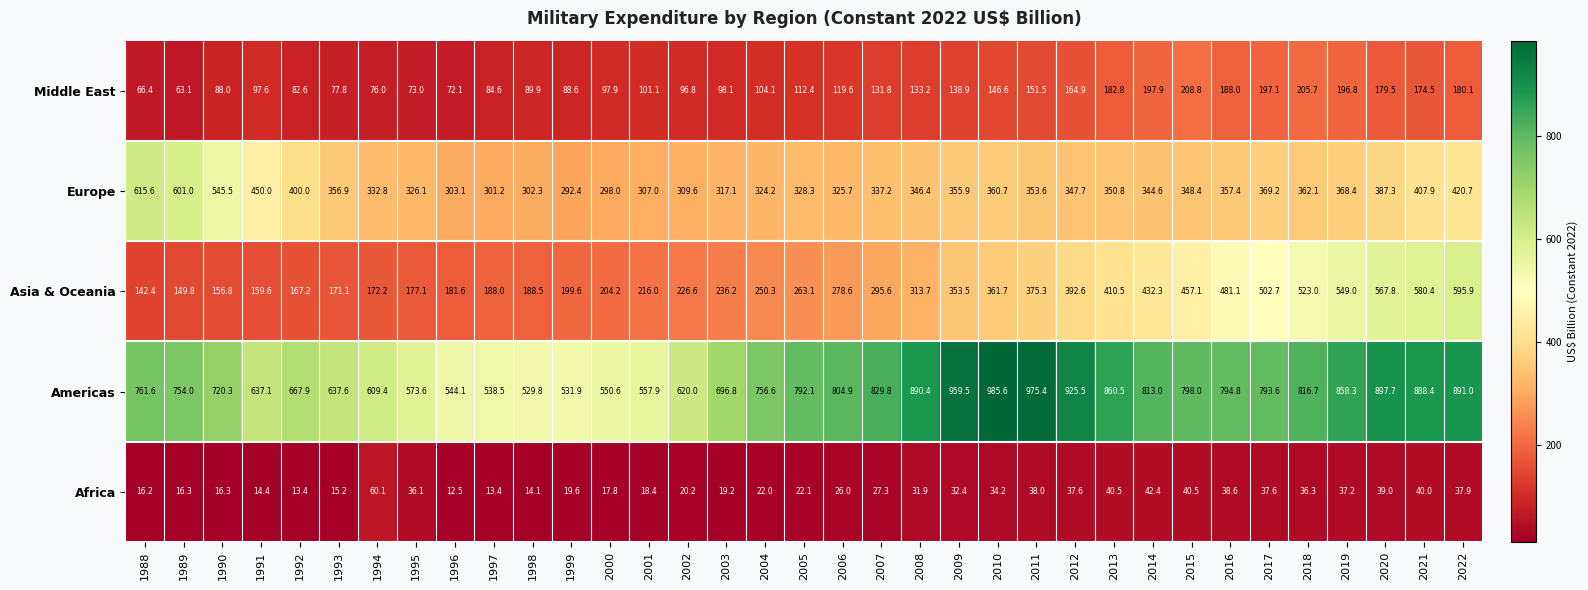

List the labels in order of Europe value, smallest first.

1999, 2000, 1997, 1998, 1996, 2001, 2002, 2003, 2004, 2006, 1995, 2005, 1994, 2007, 2014, 2008, 2012, 2015, 2013, 2011, 2009, 1993, 2016, 2010, 2018, 2019, 2017, 2020, 1992, 2021, 2022, 1991, 1990, 1989, 1988